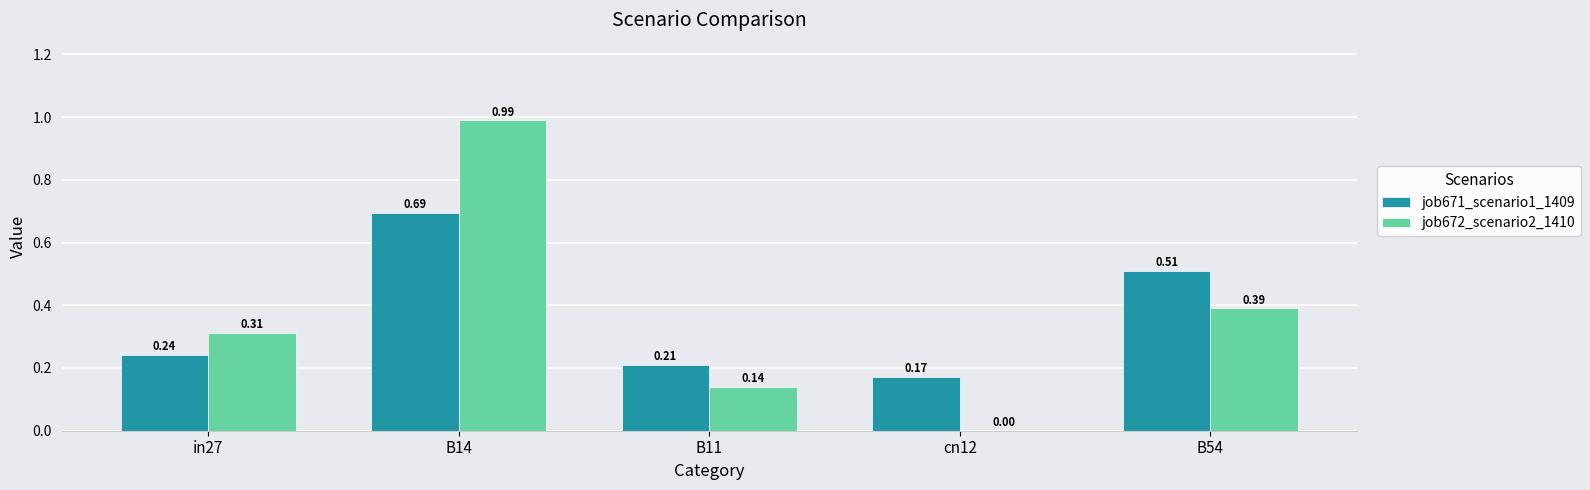

Count the number of data series in this chart.

2